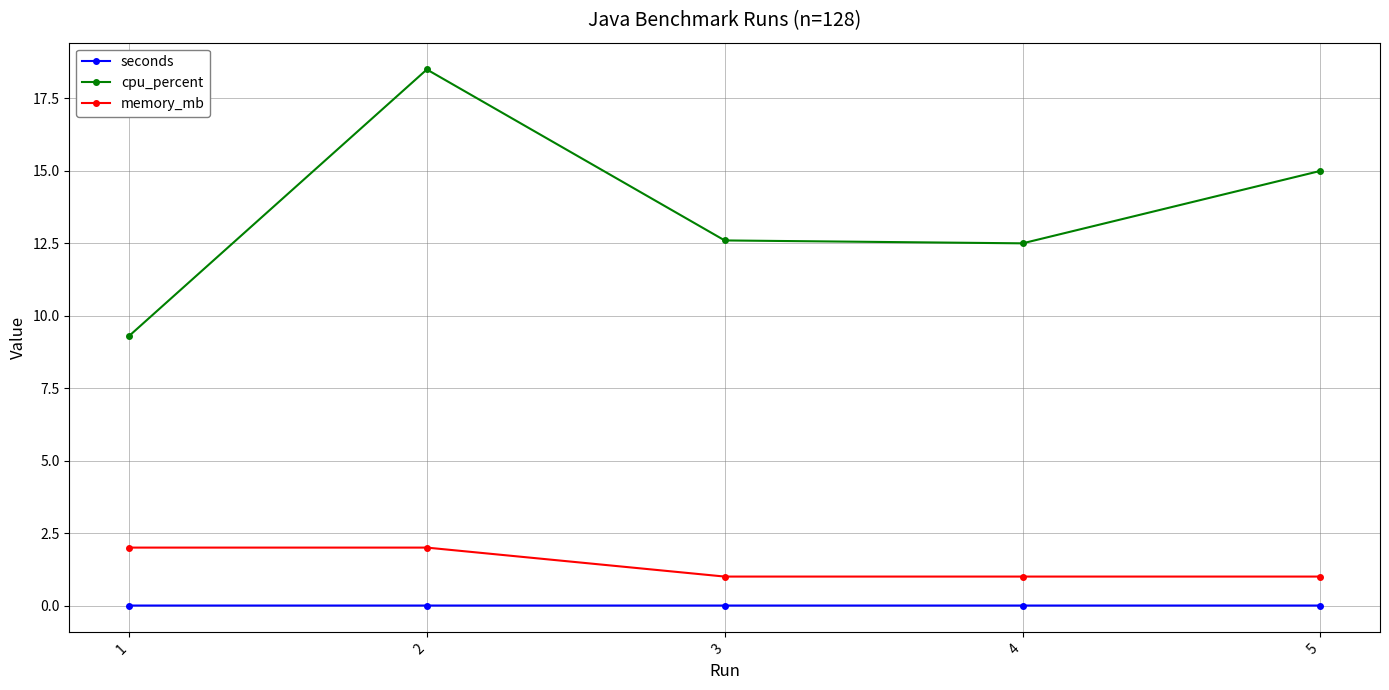

What is the highest value of the memory_mb series?

2.0